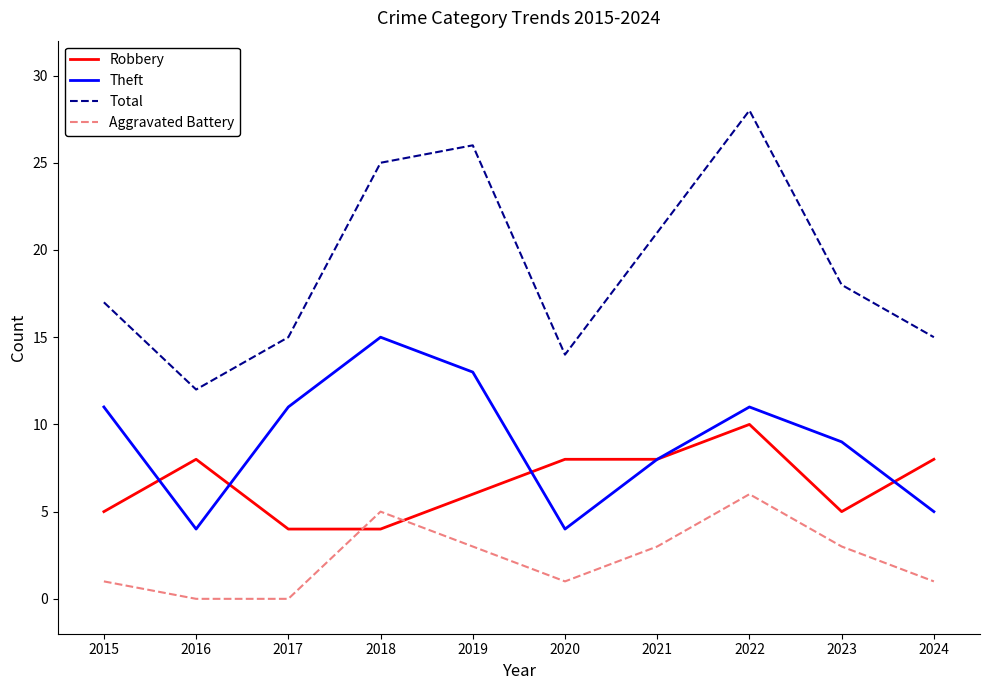

What is the difference between the Total values at 2023 and 2020?

4